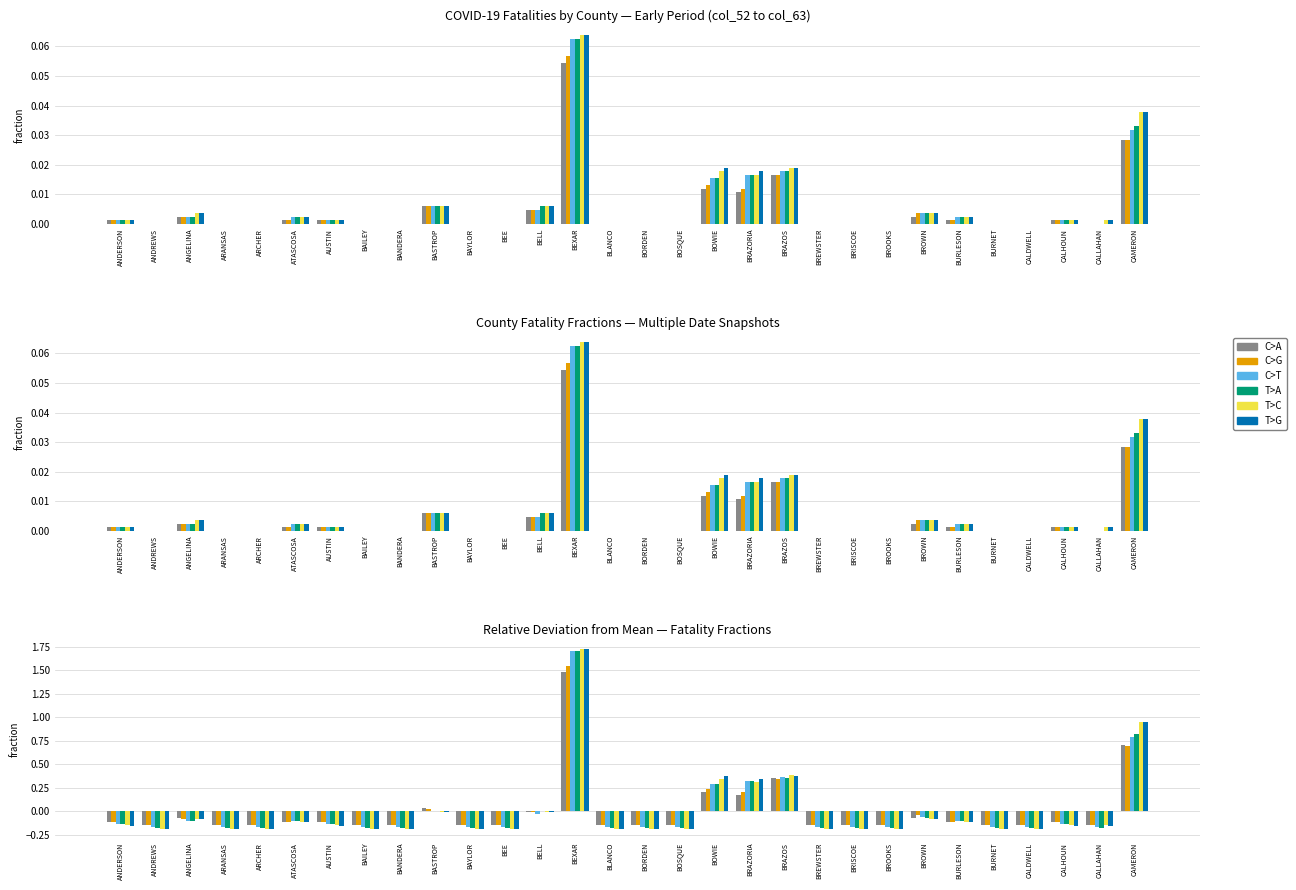

At how many categories does at least one series exceed 1?

1